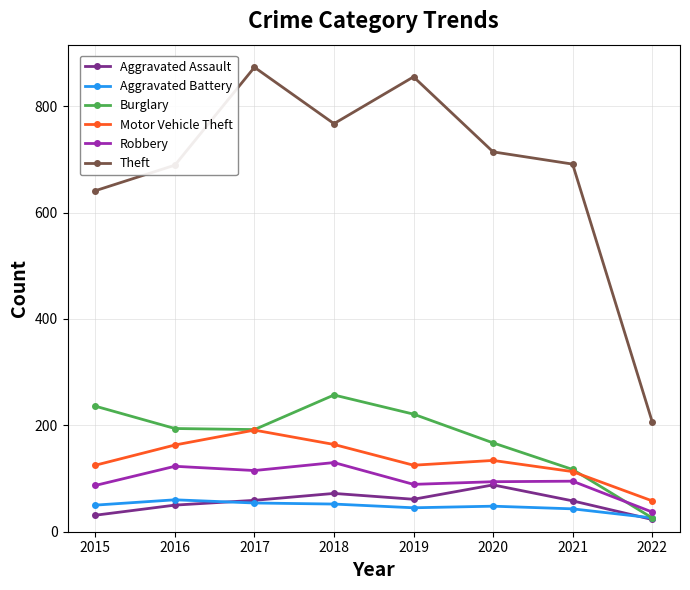

What is the spread (max minus min) of values at 2020?

666